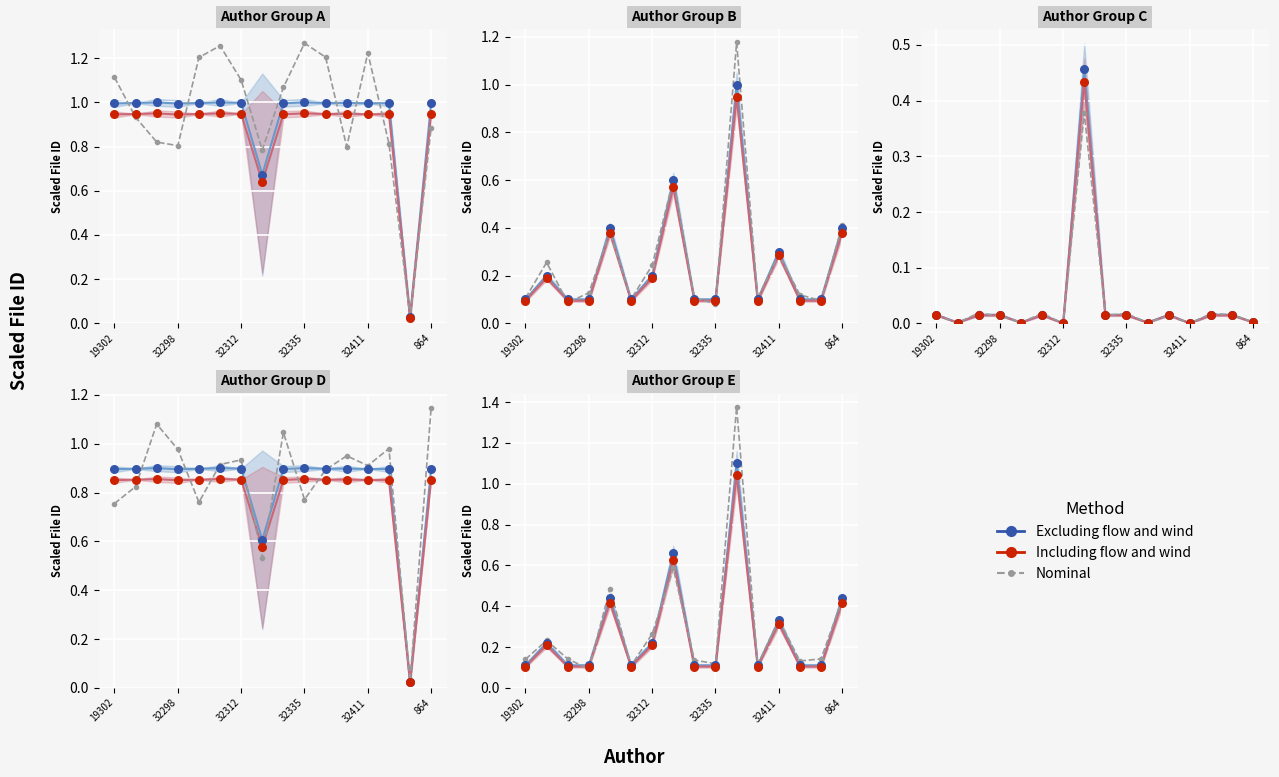

Which series contains the lowest Y value?

Nominal